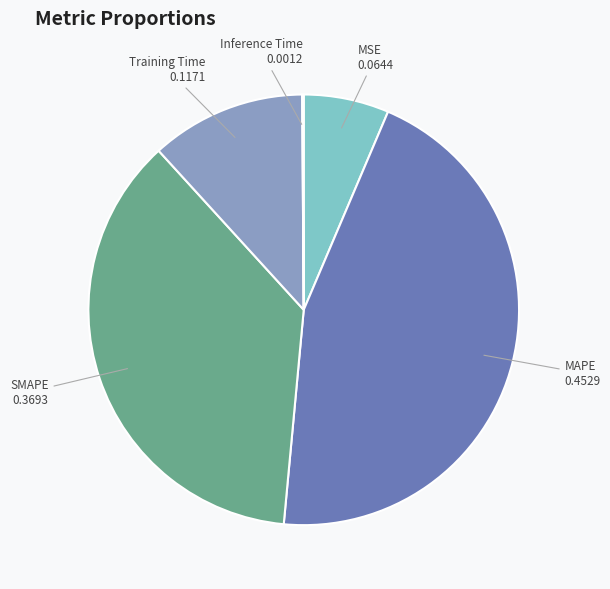

Combined, do SMAPE and MSE account for over 50%?

No